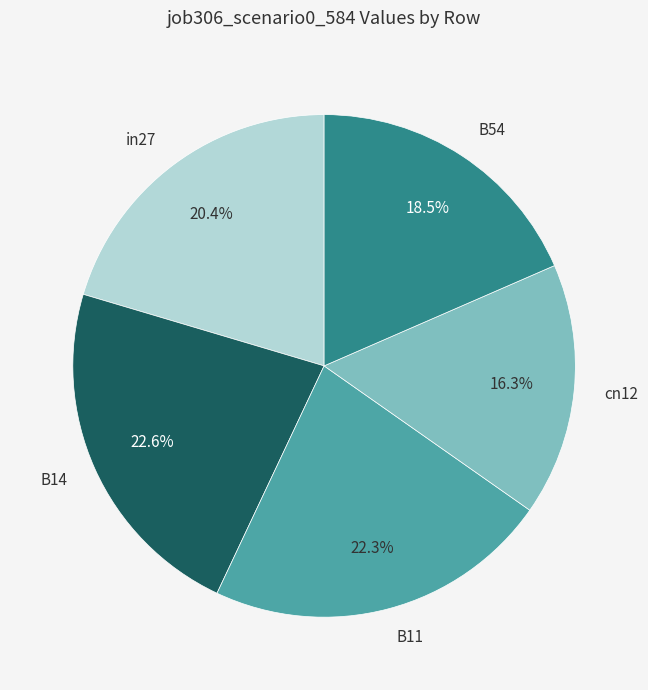

Does any single category account for the majority?

No